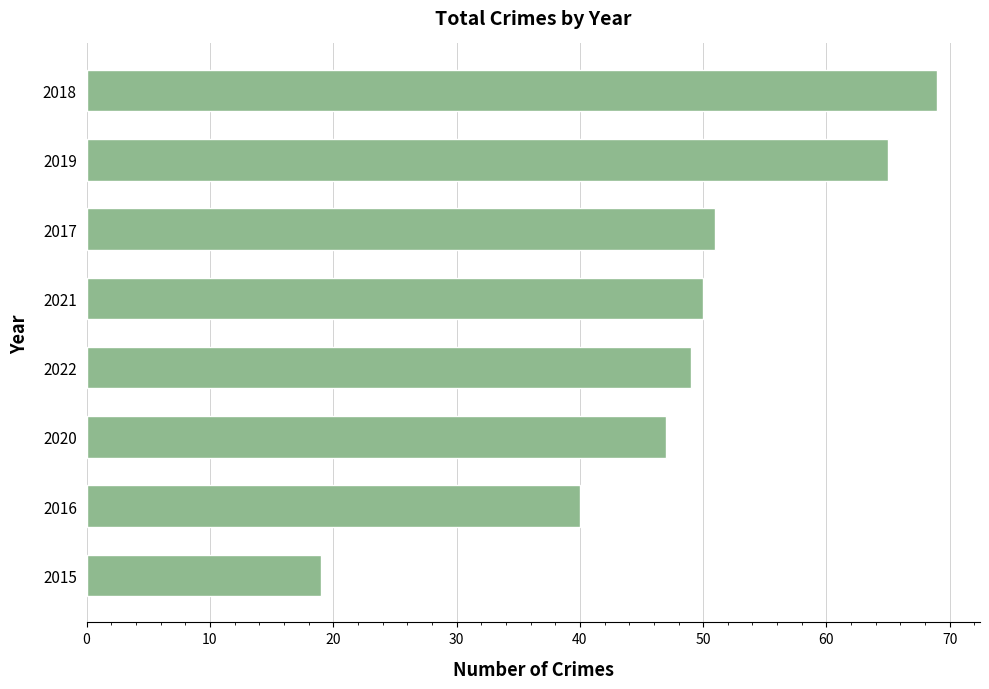

The chart shows a value of 68 at 2022. True or false?

False